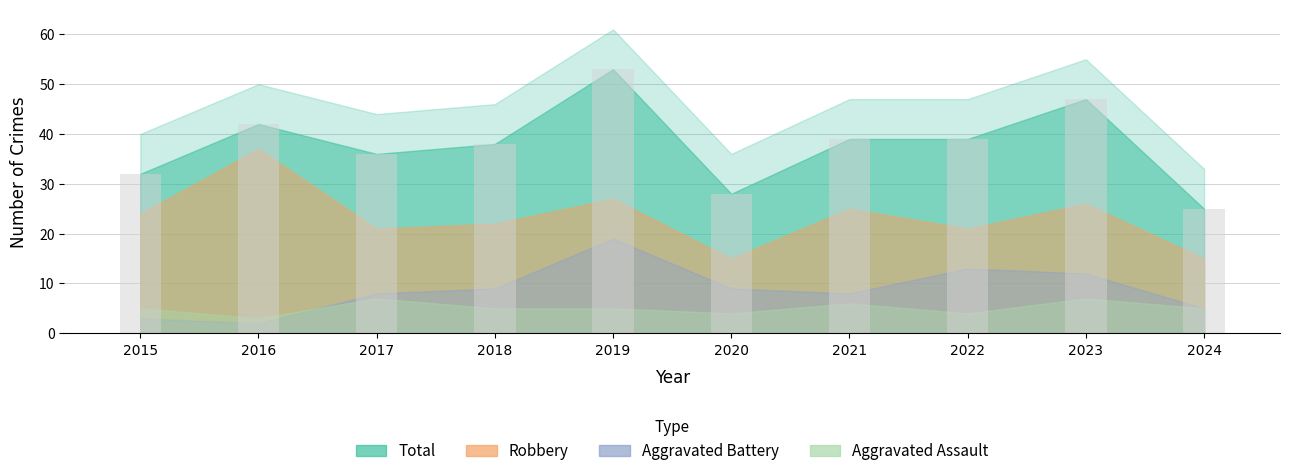

What is the approximate value at 2017, to the nearest 10?

40